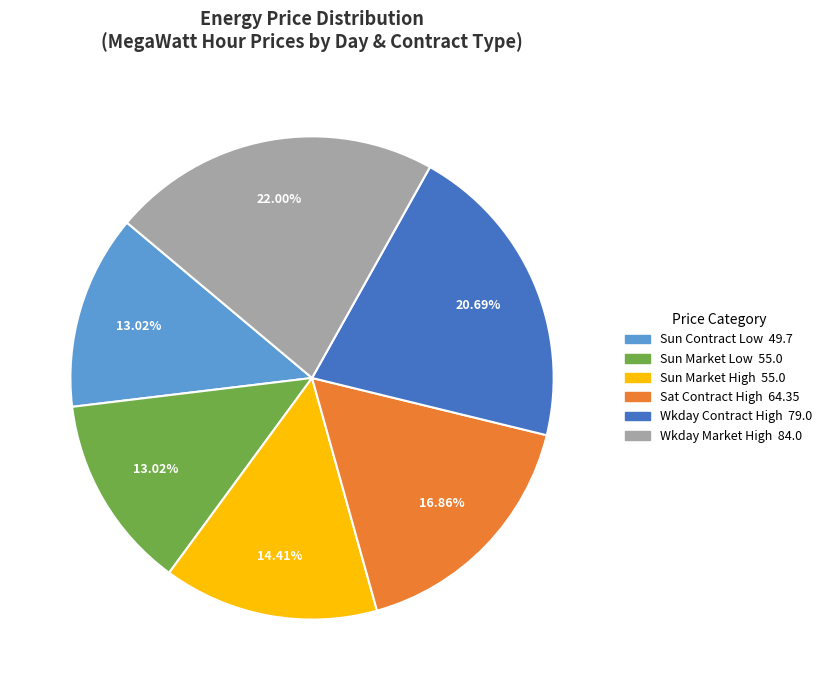

Which category has the biggest portion of the pie?

Wkday Market High 84.0